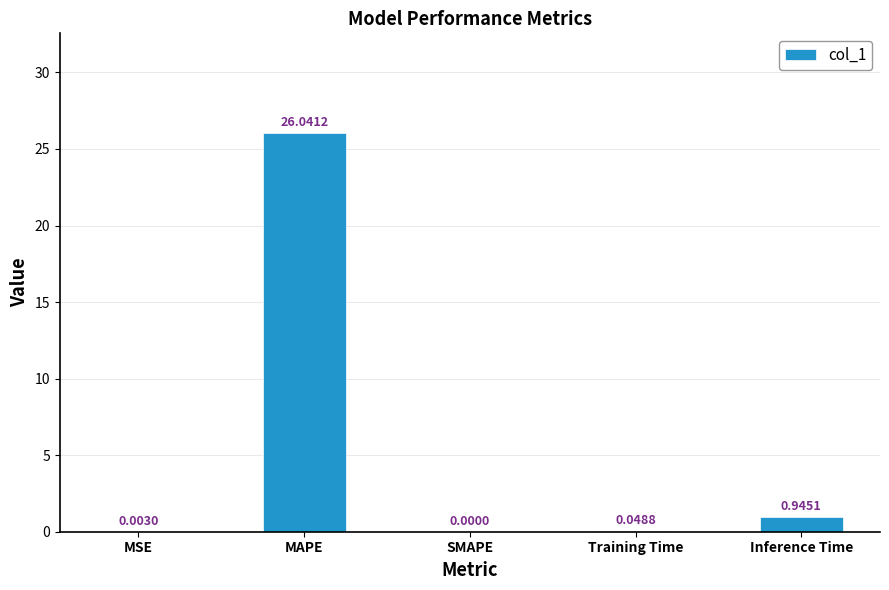

What is the sum of the values at MAPE and Inference Time?

27.0